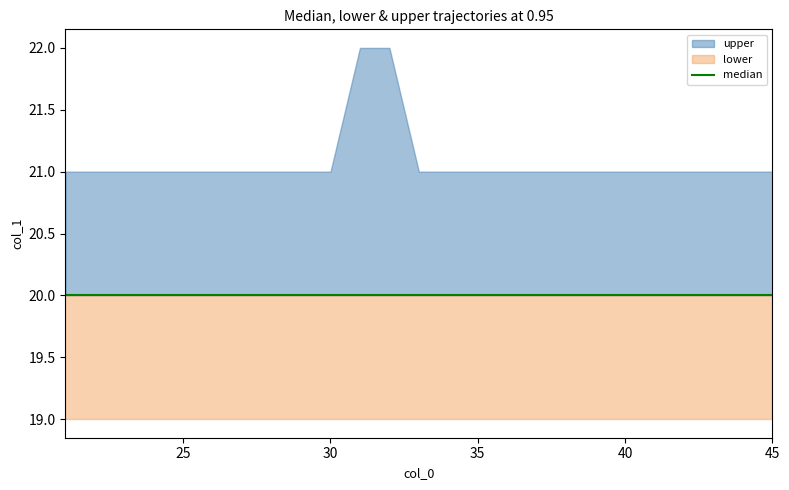

At which label does upper reach its peak?

31